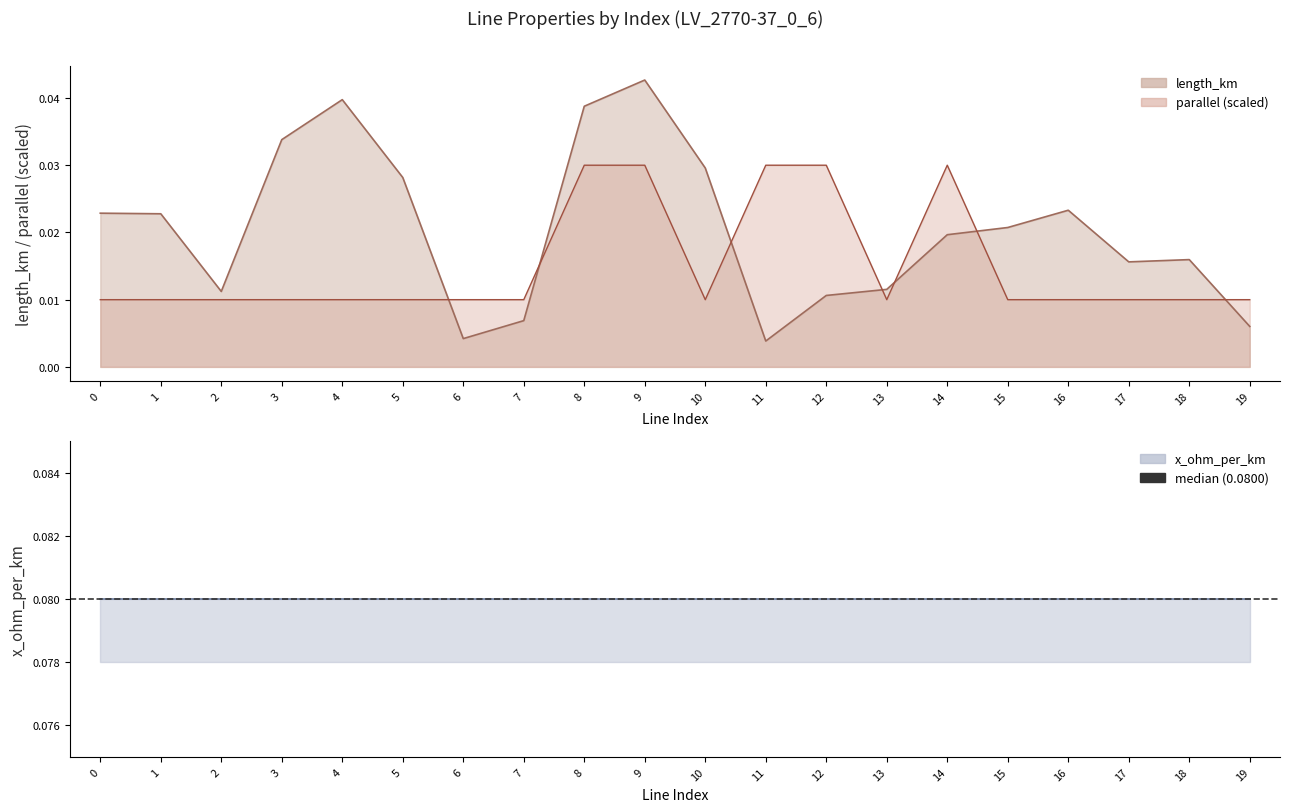

Which label corresponds to the smallest value in the chart?

11